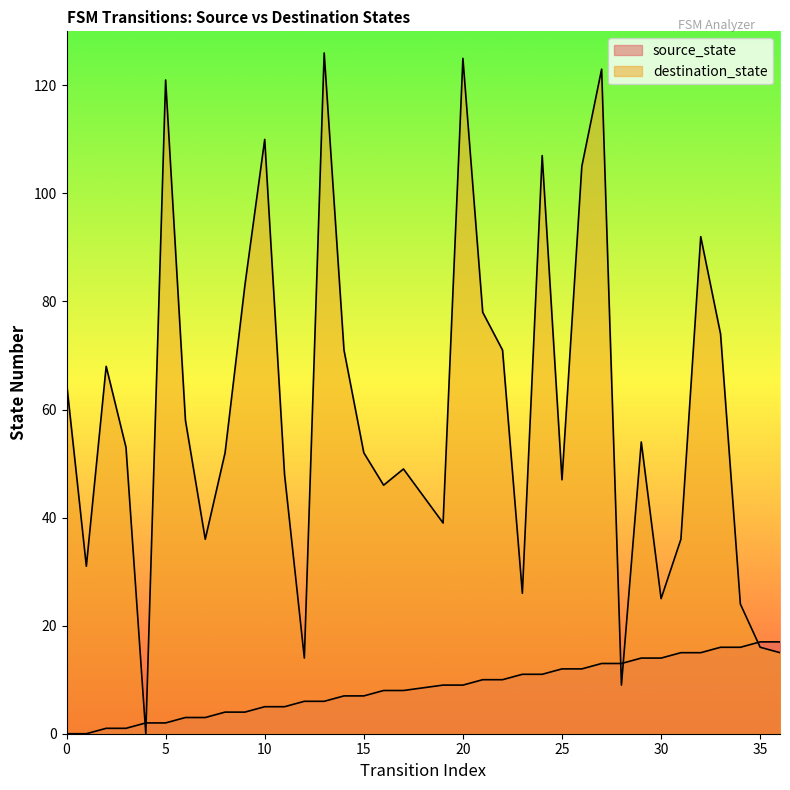

The value of destination_state at 29 is 16. True or false?

False